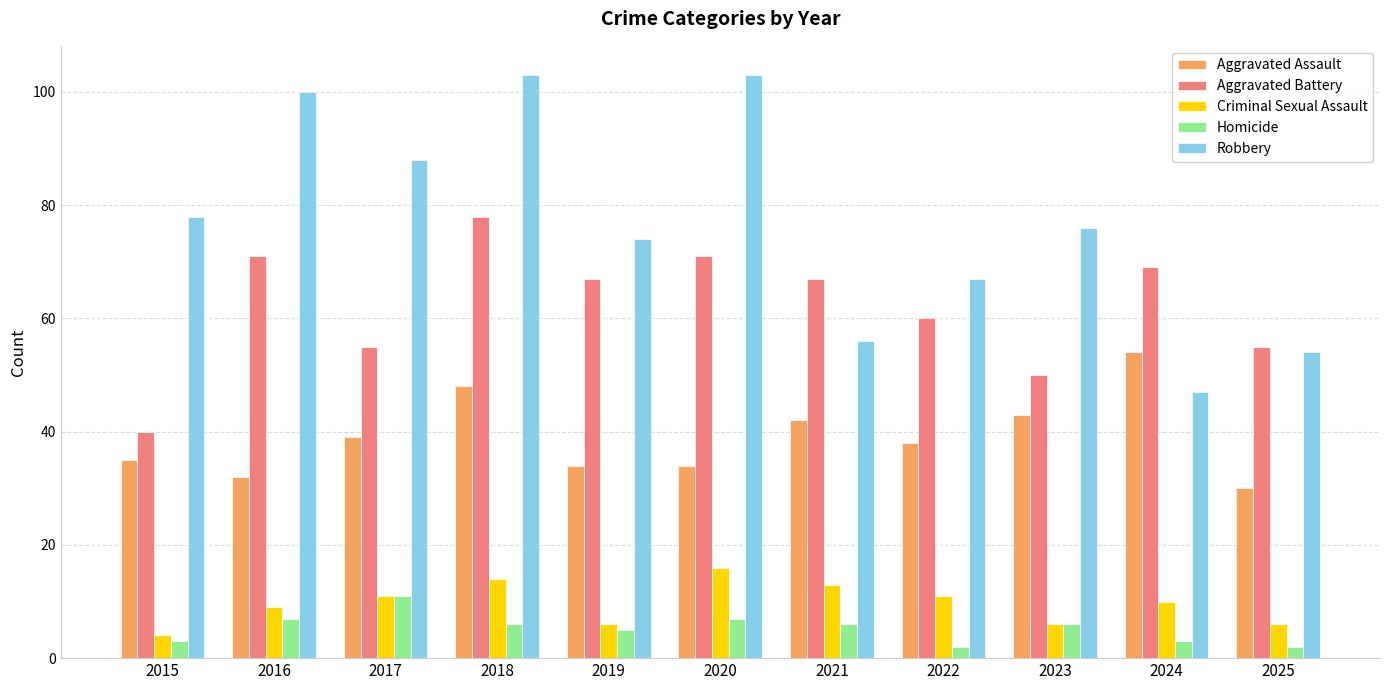

Rank the series at 2021 from highest to lowest value.

Aggravated Battery, Robbery, Aggravated Assault, Criminal Sexual Assault, Homicide